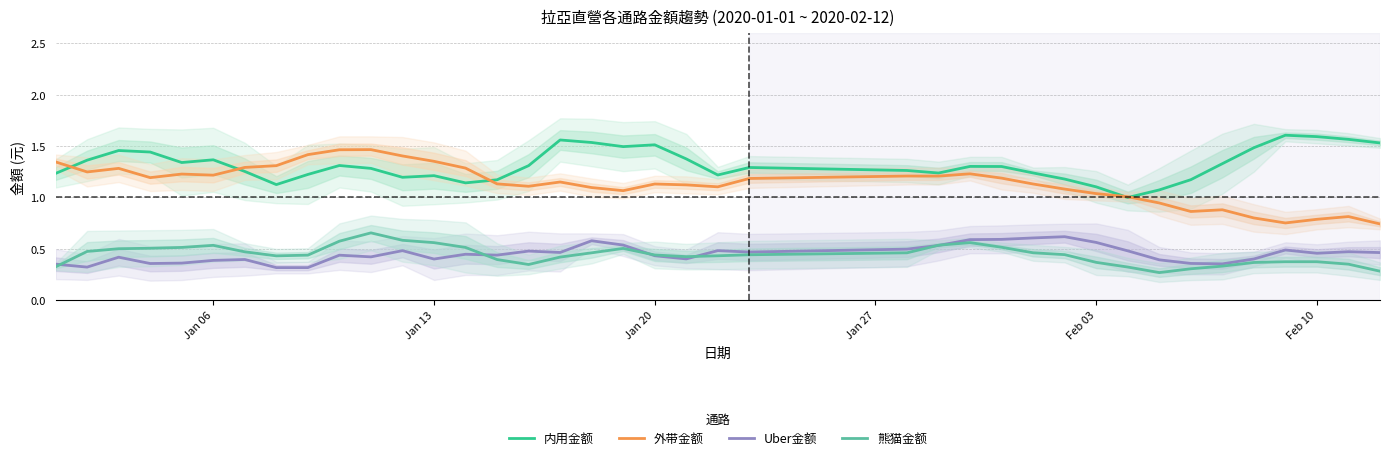

Is the value of 外带金额 at 7 greater than the value of Uber金额 at 15?

Yes